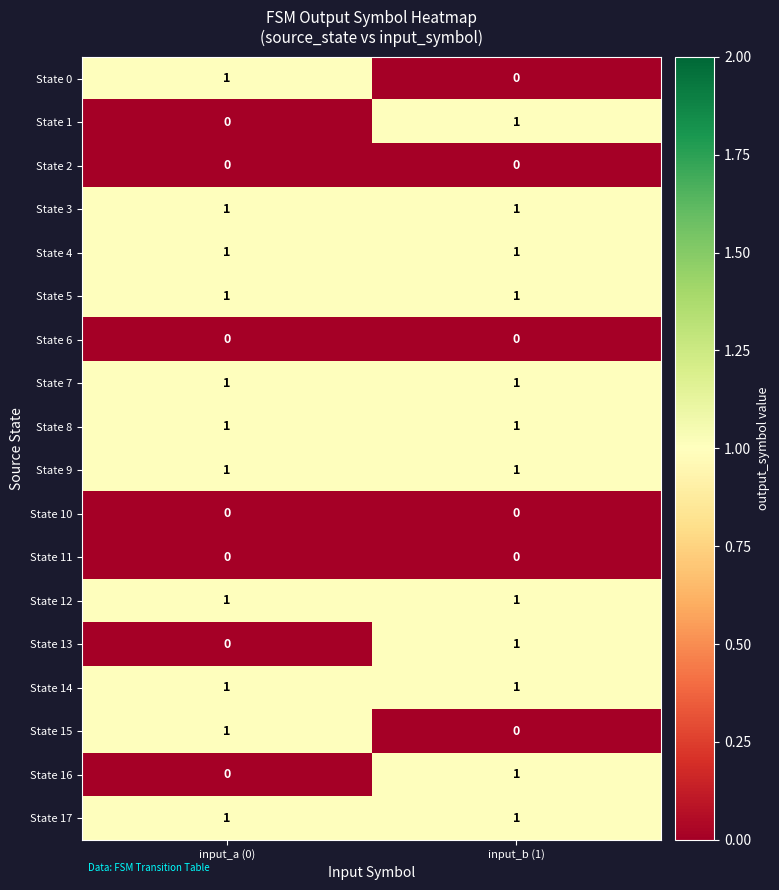

At which category is the sum across all series the highest?

input_b (1)